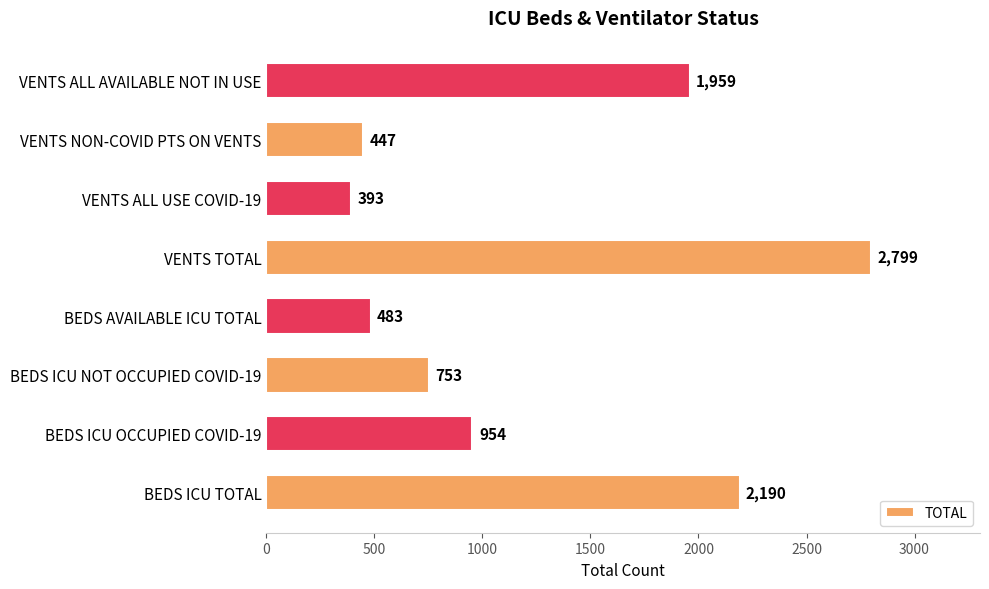

Approximately how many times larger is the value at VENTS TOTAL compared to VENTS ALL AVAILABLE NOT IN USE?

1.4